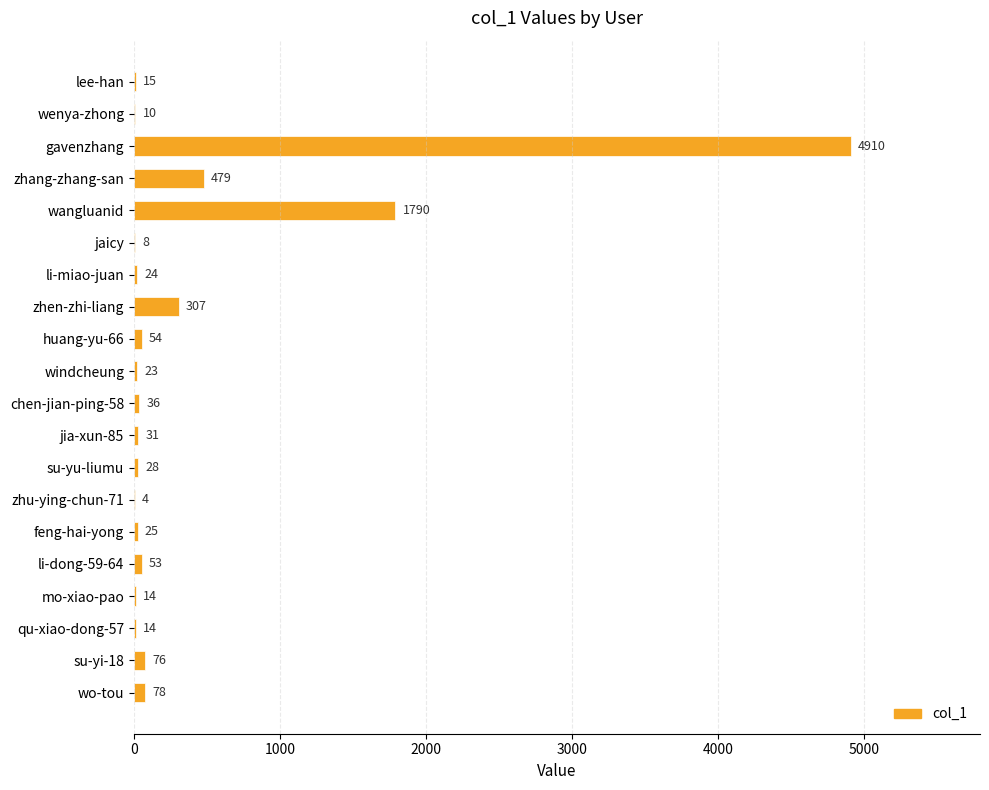

The value at chen-jian-ping-58 is 36. True or false?

True